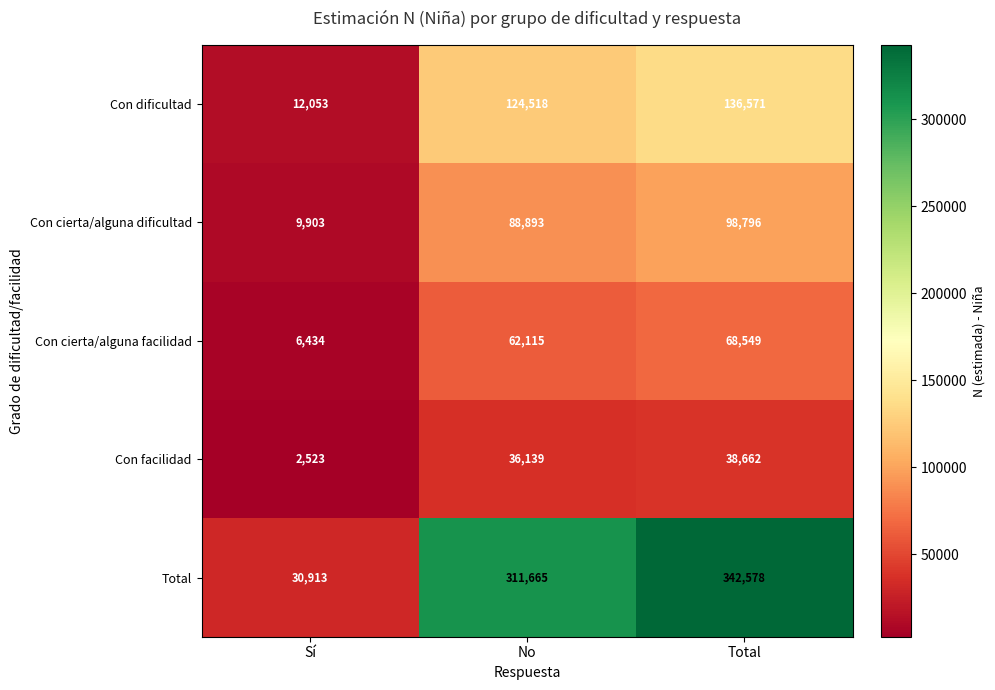

What is the minimum value shown in the chart?

2523